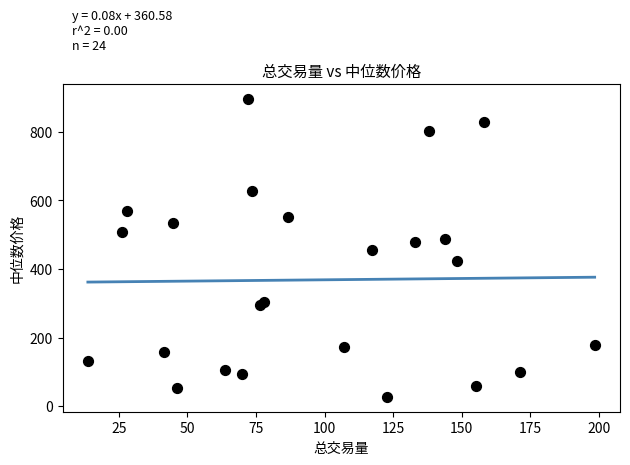

What is the range of X values (max minus min)?

184.8